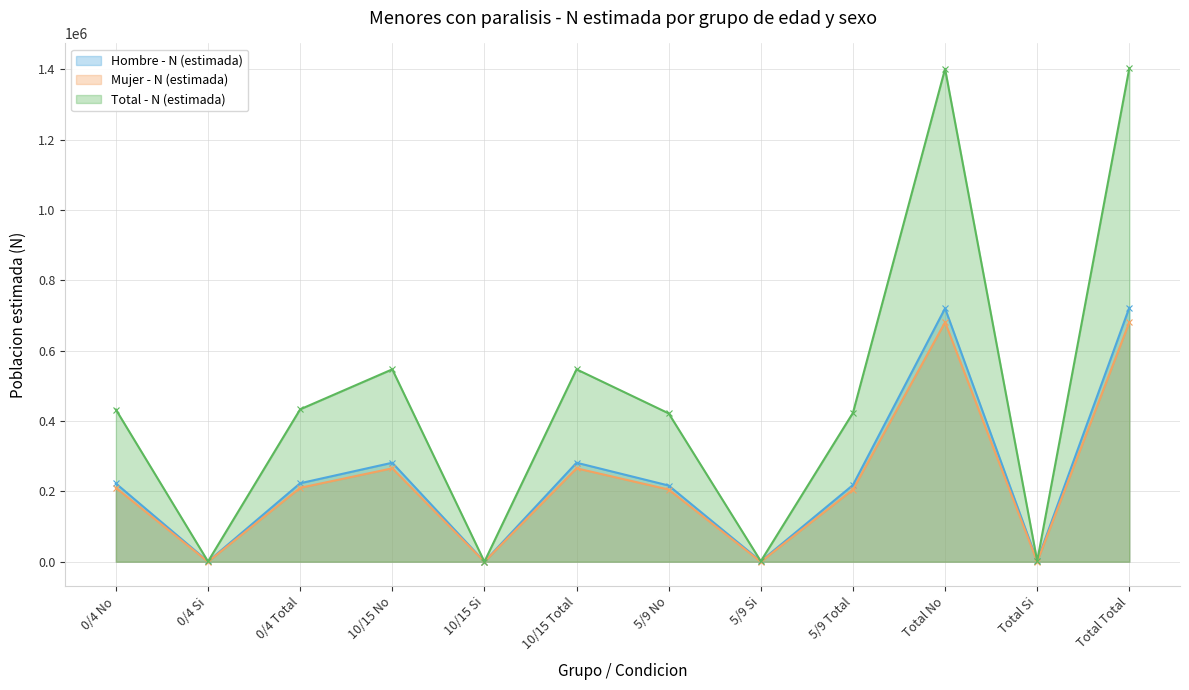

True or false: Hombre - N (estimada) and Total - N (estimada) intersect in this chart.

False